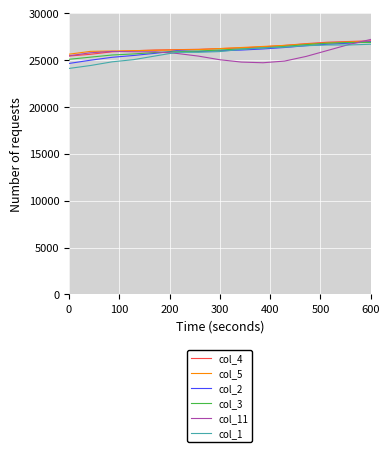

How many values in the col_5 series are below 26254?

7